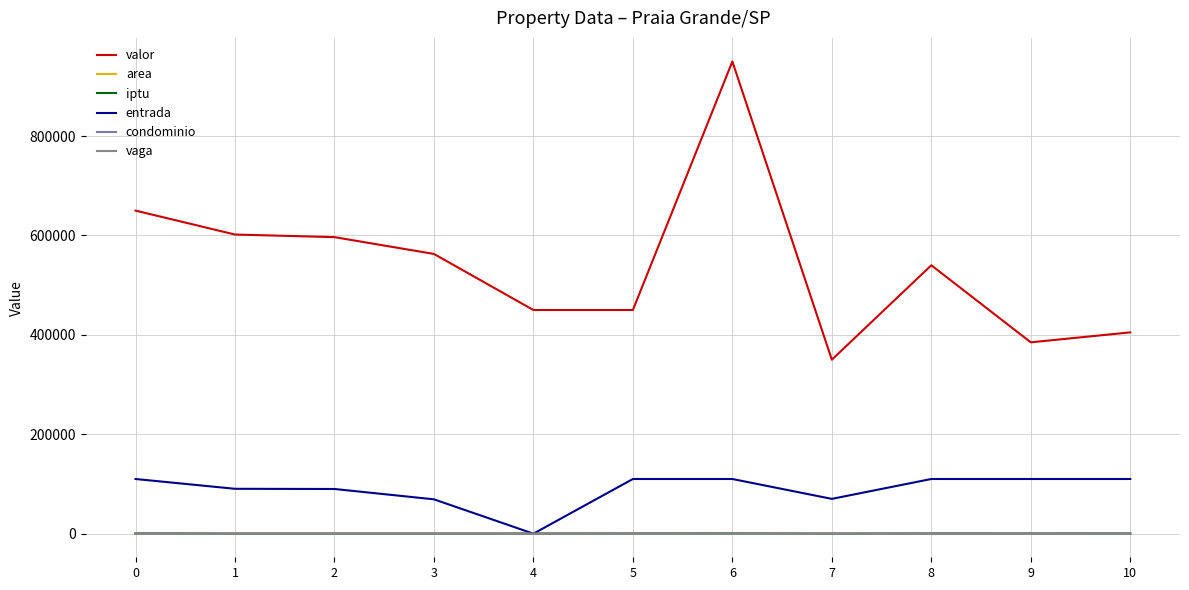

At how many categories does at least one series exceed 809576?

1